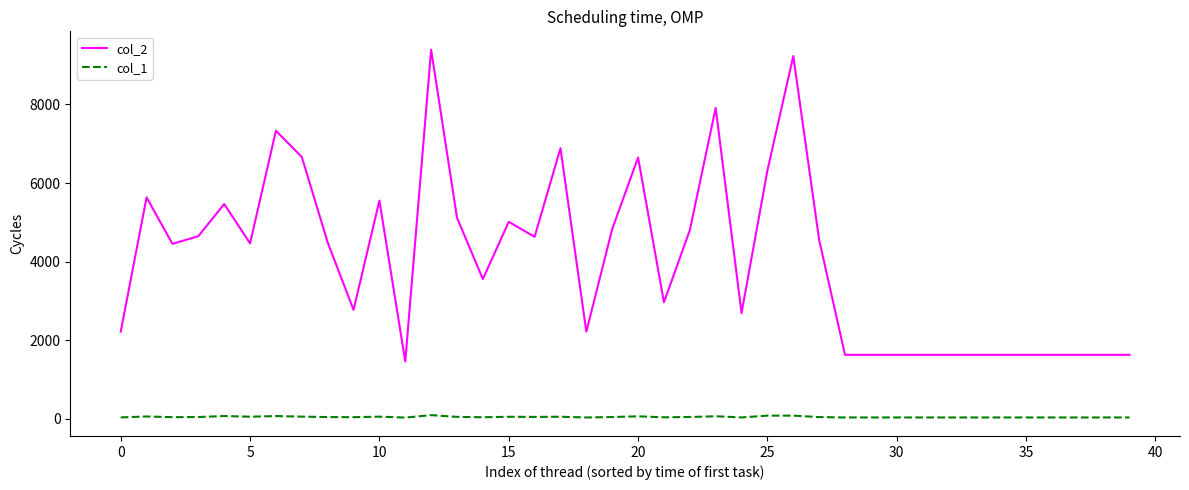

List the series in order of their peak value, highest first.

col_2, col_1